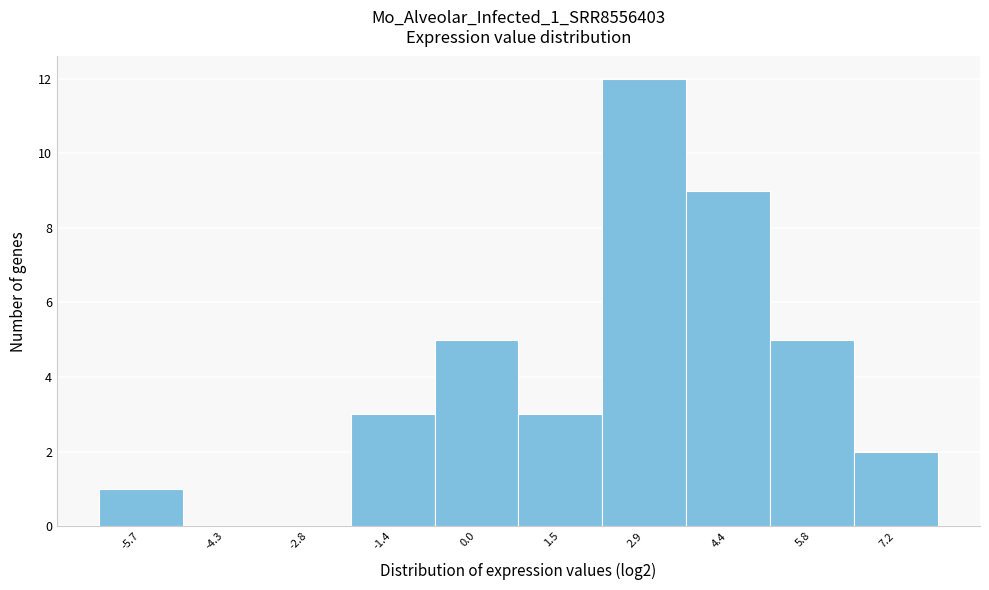

Reading left to right, list all the values displayed in this chart.

-5.7=1	-4.3=0	-2.8=0	-1.4=3	0.0=5	1.5=3	2.9=12	4.4=9	5.8=5	7.2=2